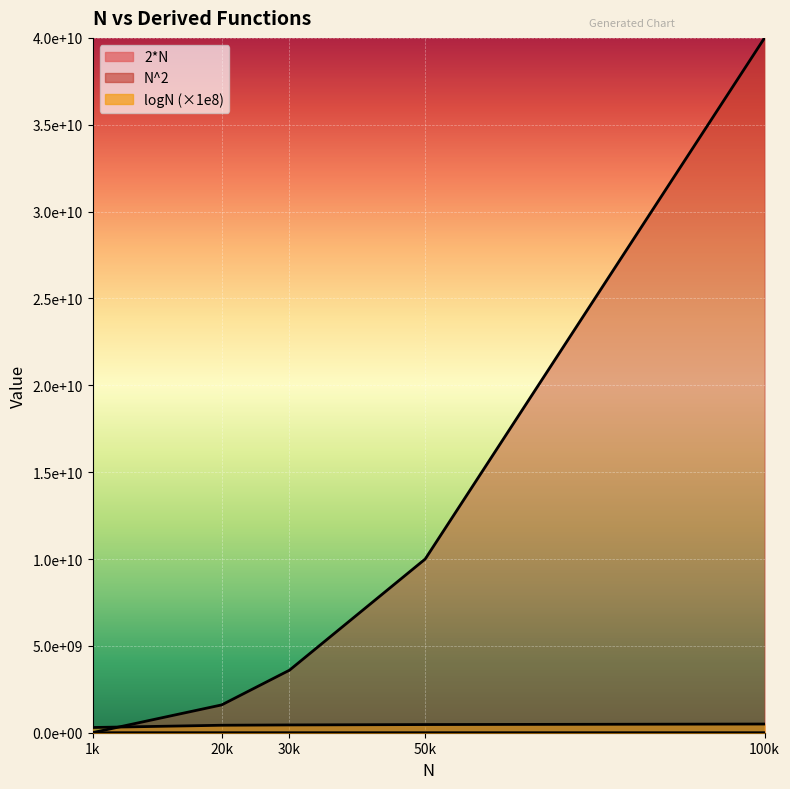

At how many categories does at least one series exceed 1506557484?

4